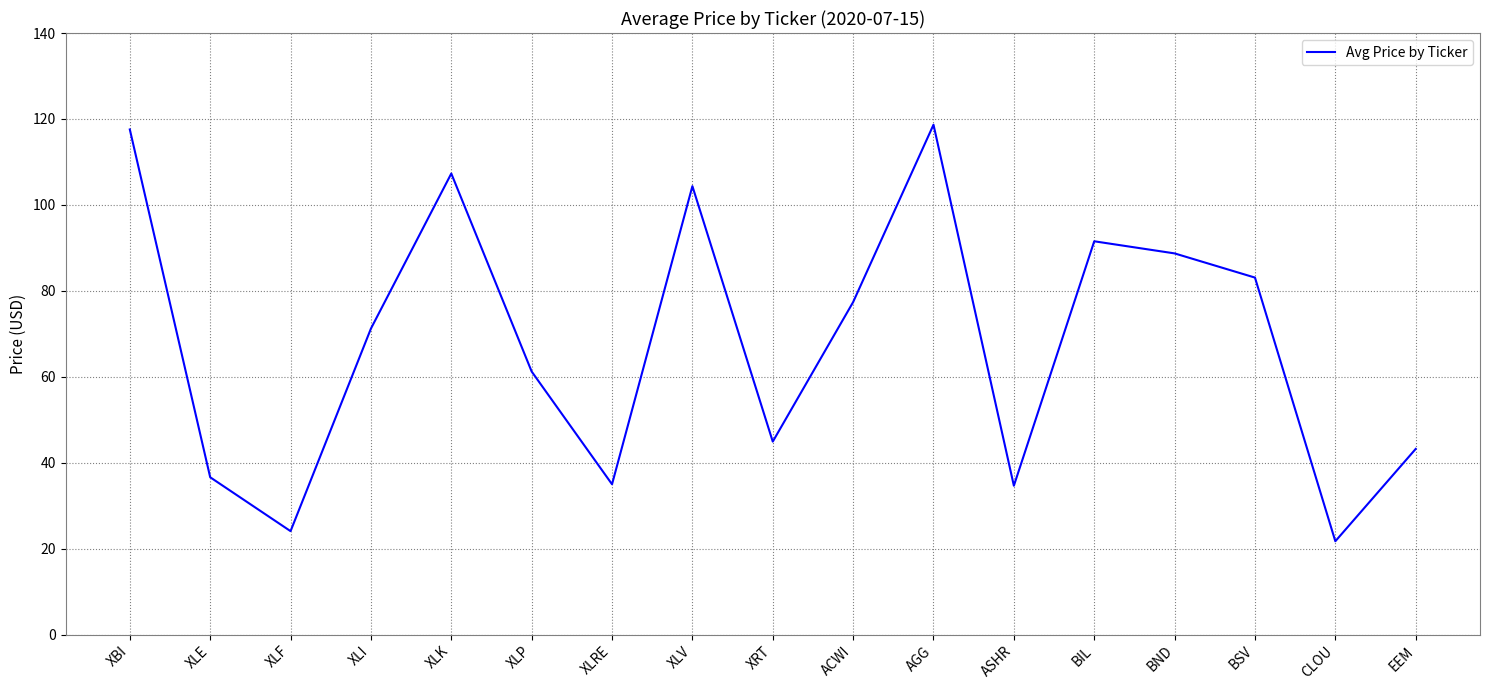

How many lines are shown in the chart?

1